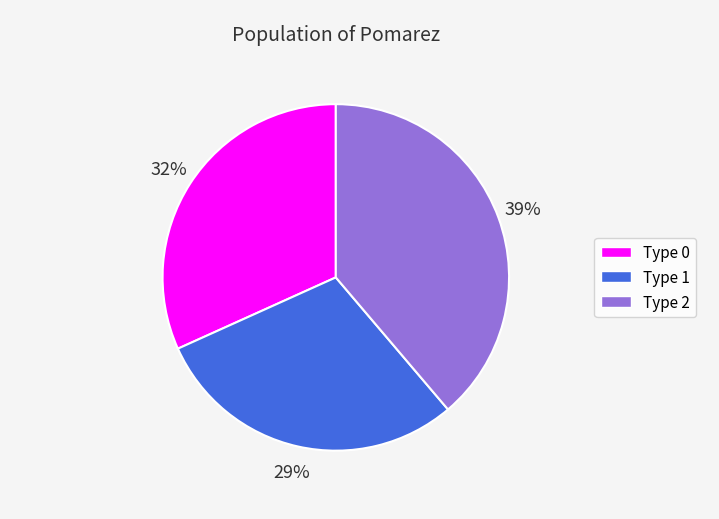

Does any single category account for the majority?

No